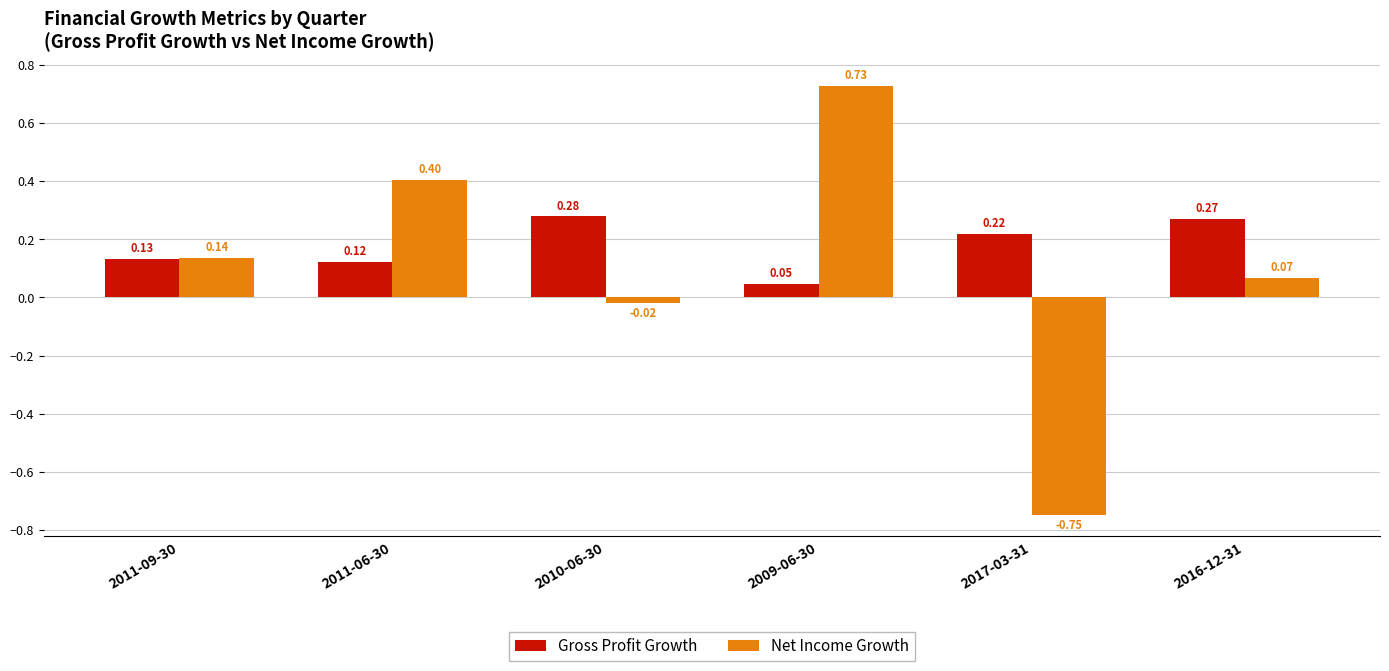

What position from the left is 2010-06-30?

3